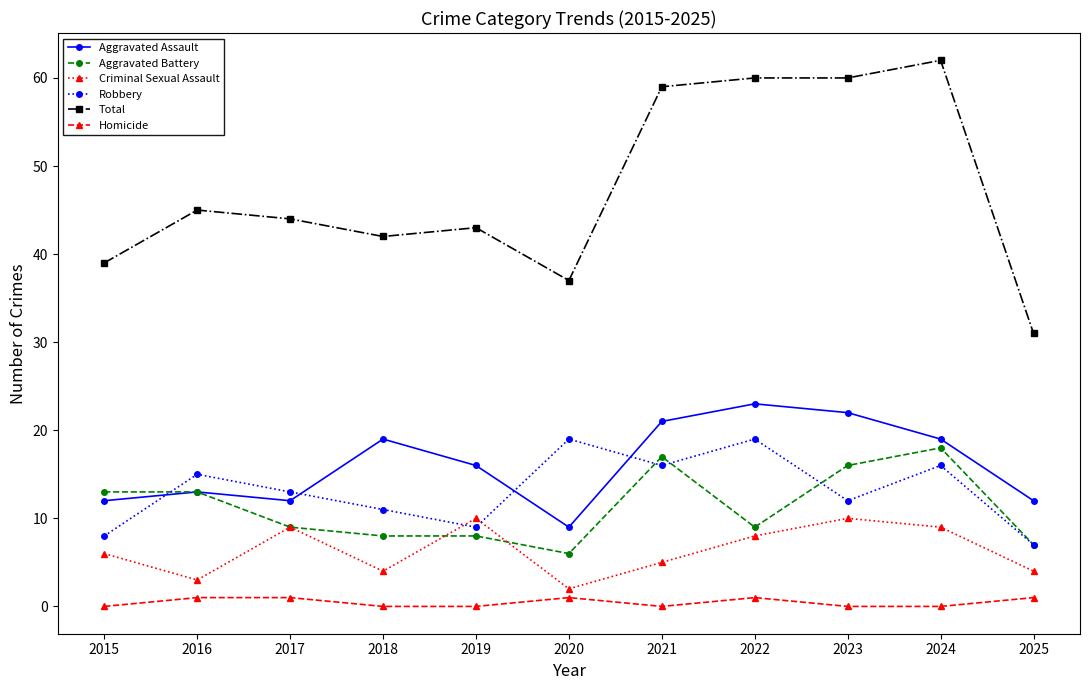

At which label does Robbery first exceed 13?

2016